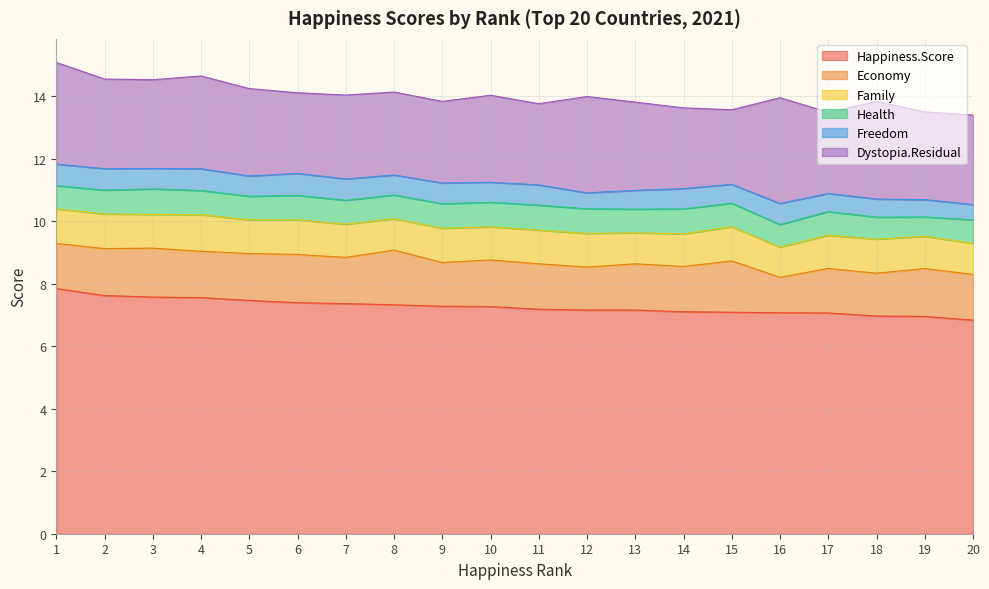

Between 15 and 18, which is larger?

15